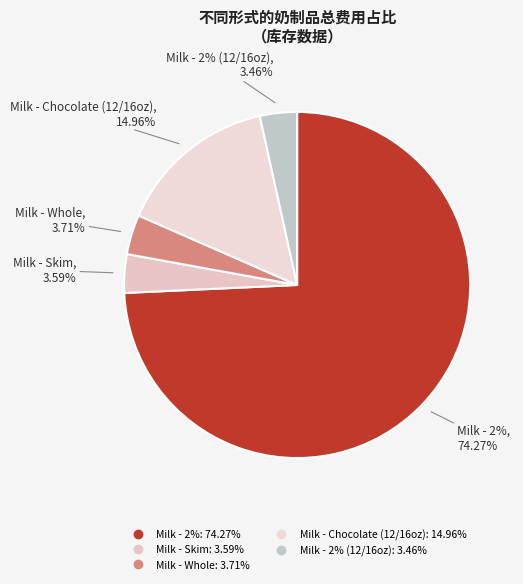

What is the ratio of the value at twop to the value at chop?

0.2